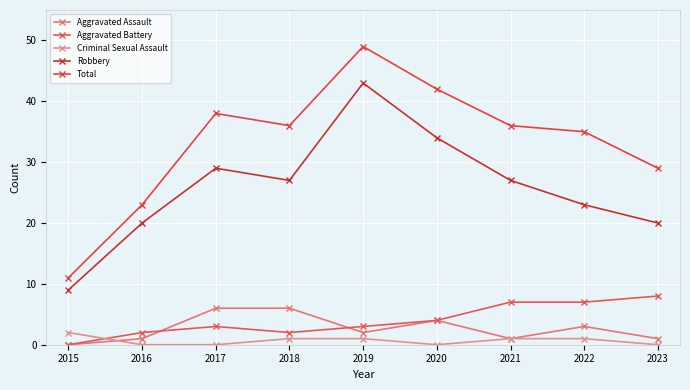

Rank the categories by Criminal Sexual Assault value from highest to lowest.

2015, 2018, 2019, 2021, 2022, 2016, 2017, 2020, 2023